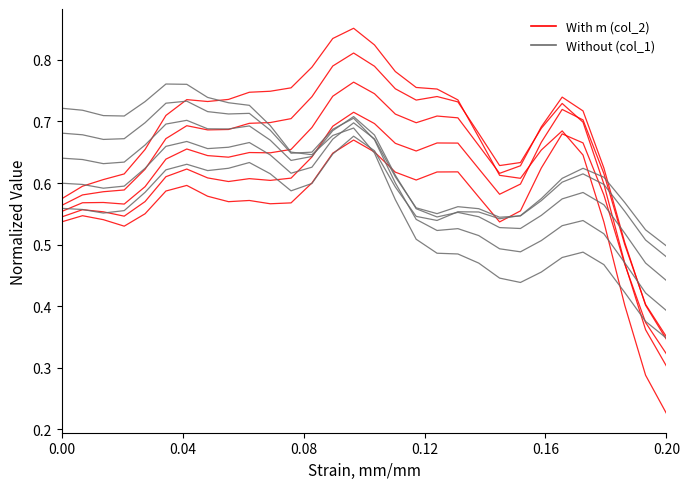

True or false: col_1 has more than 2 points higher than both neighbors.

True